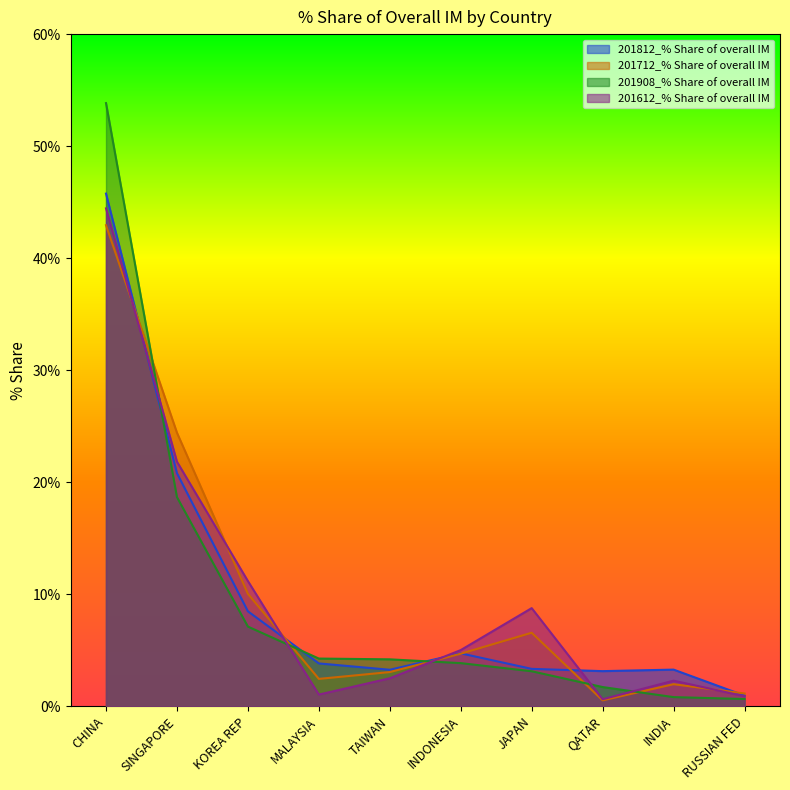

Reading right to left, list all the values displayed in this chart.

201812_% Share of overall IM: RUSSIAN FED=0.9	INDIA=3.3	QATAR=3.1	JAPAN=3.3	INDONESIA=4.7	TAIWAN=3.3	MALAYSIA=3.8	KOREA REP=8.5	SINGAPORE=20.8	CHINA=45.8
201712_% Share of overall IM: RUSSIAN FED=1.1	INDIA=2.0	QATAR=0.5	JAPAN=6.6	INDONESIA=4.7	TAIWAN=3.0	MALAYSIA=2.4	KOREA REP=10.0	SINGAPORE=24.4	CHINA=42.9
201908_% Share of overall IM: RUSSIAN FED=0.6	INDIA=0.8	QATAR=1.7	JAPAN=3.1	INDONESIA=3.8	TAIWAN=4.2	MALAYSIA=4.3	KOREA REP=7.1	SINGAPORE=18.7	CHINA=53.8
201612_% Share of overall IM: RUSSIAN FED=0.9	INDIA=2.3	QATAR=0.6	JAPAN=8.8	INDONESIA=5.0	TAIWAN=2.5	MALAYSIA=1.0	KOREA REP=11.2	SINGAPORE=21.8	CHINA=44.4